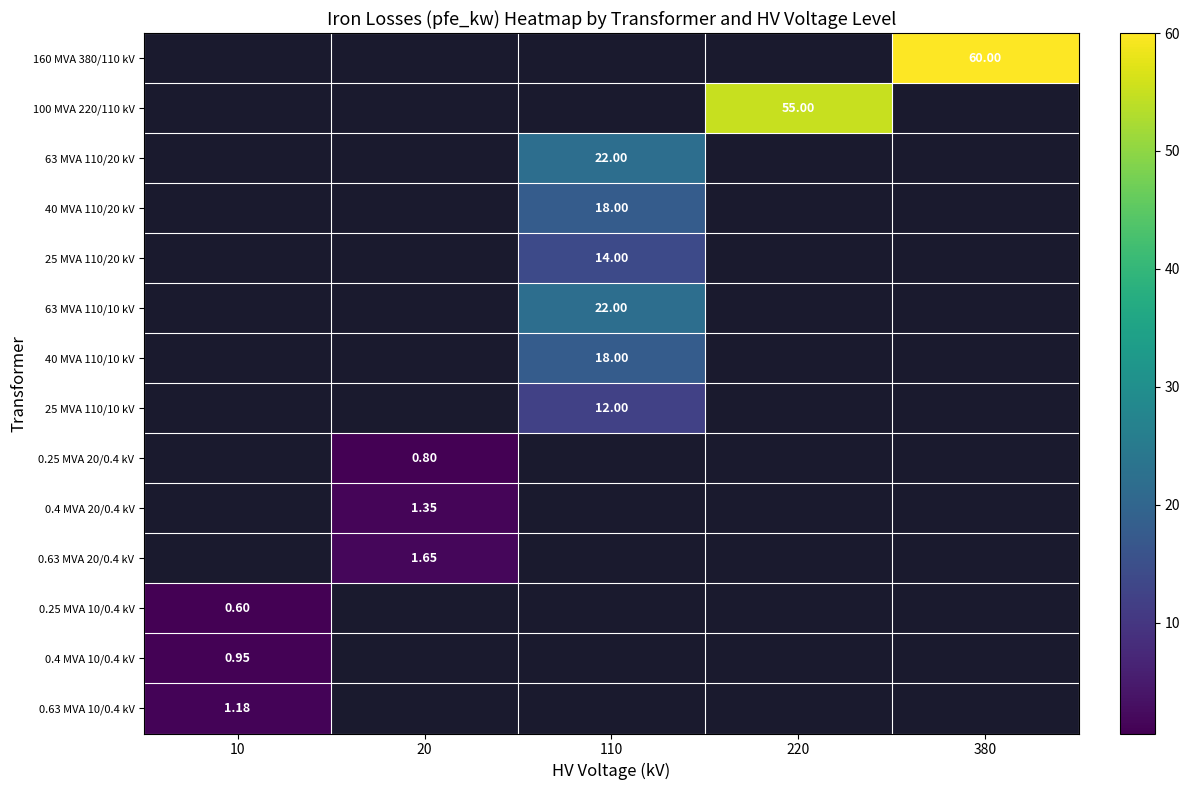

How many positive values does the 0.63 MVA 20/0.4 kV series have?

1